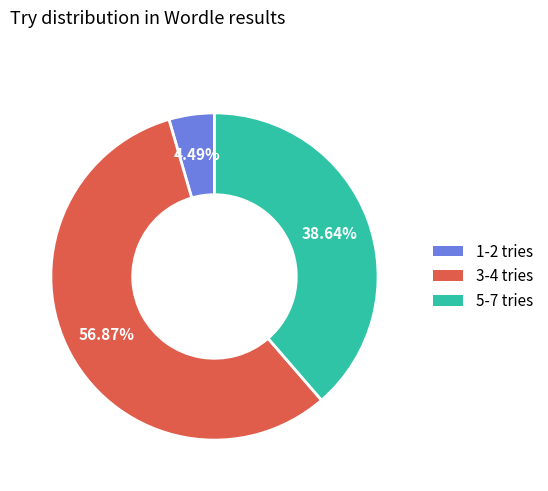

Is there a majority slice in this chart?

Yes